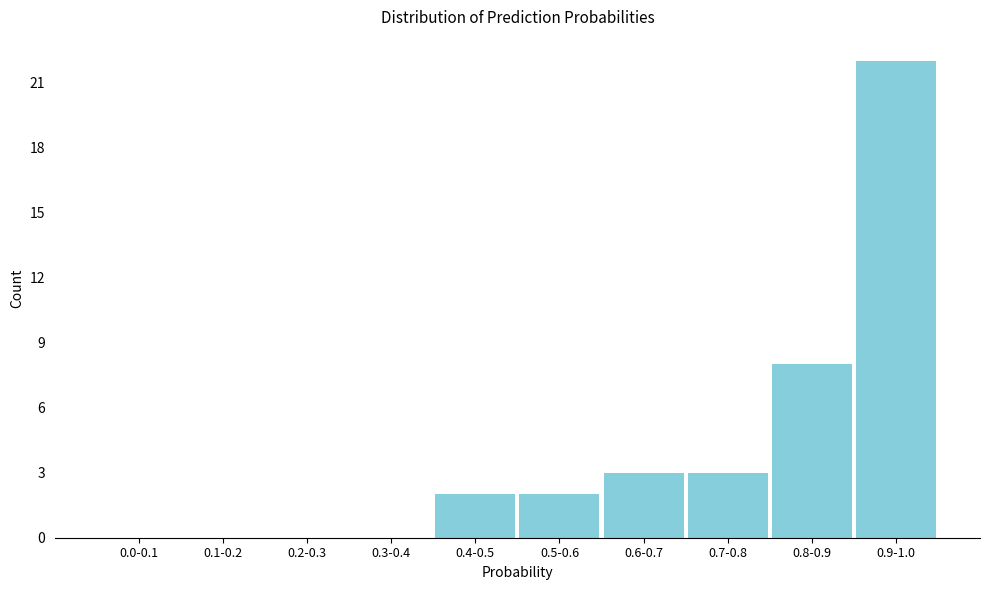

Reading right to left, transcribe all the data shown in this chart.

0.9-1.0=22	0.8-0.9=8	0.7-0.8=3	0.6-0.7=3	0.5-0.6=2	0.4-0.5=2	0.3-0.4=0	0.2-0.3=0	0.1-0.2=0	0.0-0.1=0